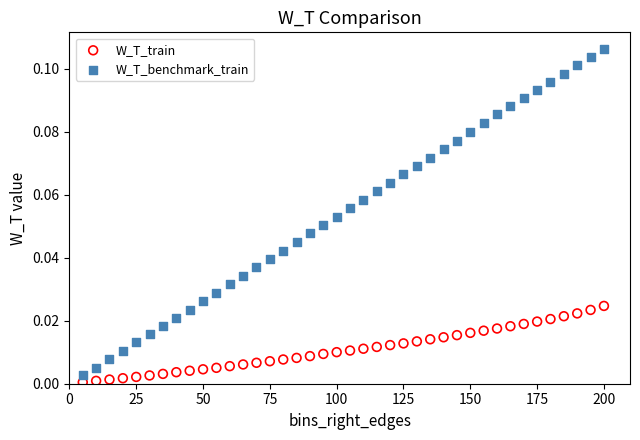

Which series has the largest Y range (max minus min)?

W_T_benchmark_train